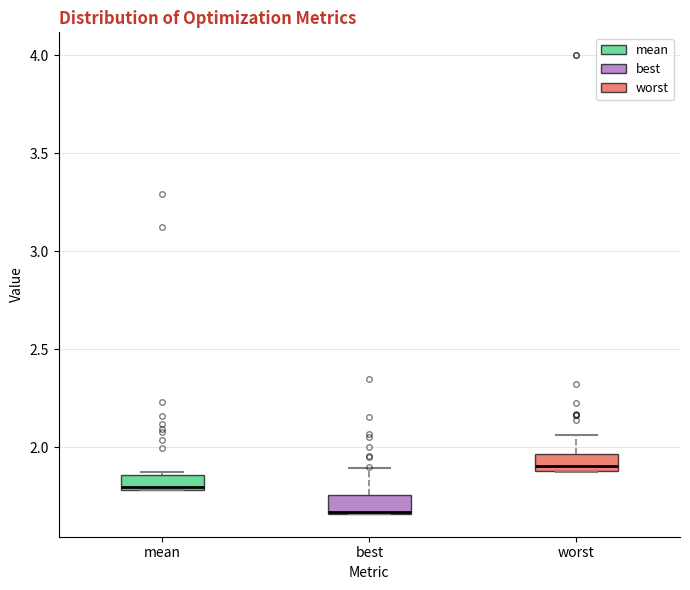

Reading left to right, transcribe this box plot: for each box, give where its median line is, the range the box spans, and where its two whiskers end, as read against the y-axis. The values are not printed on the chart, so give them approximately, as read against the axis.

mean: median 1.80, box 1.80 to 1.85, whiskers 1.80 to 1.90
best: median 1.65 (drawn on the box's lower edge), box 1.65 to 1.75, whiskers 1.65 to 1.90
worst: median 1.90 (just above the box's lower edge), box 1.90 to 1.95, whiskers 1.90 to 2.05